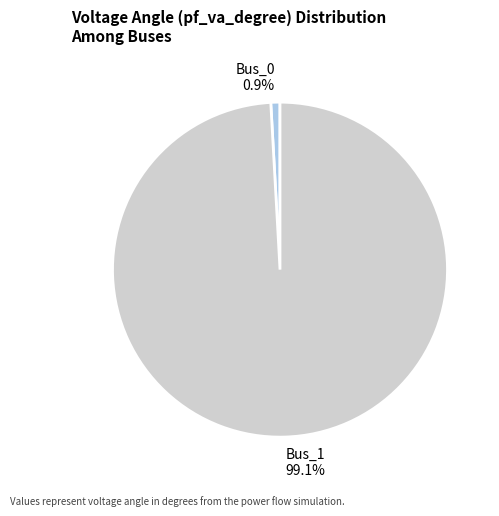

To the nearest percent, what is the difference between the Bus_1 and Bus_0 slice percentages?

98%